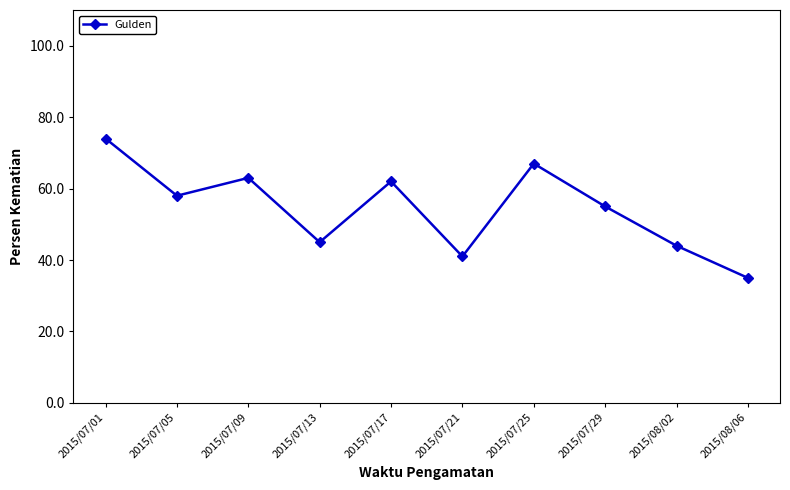

Reading left to right, extract all data points from this chart.

74	58	63	45	62	41	67	55	44	35